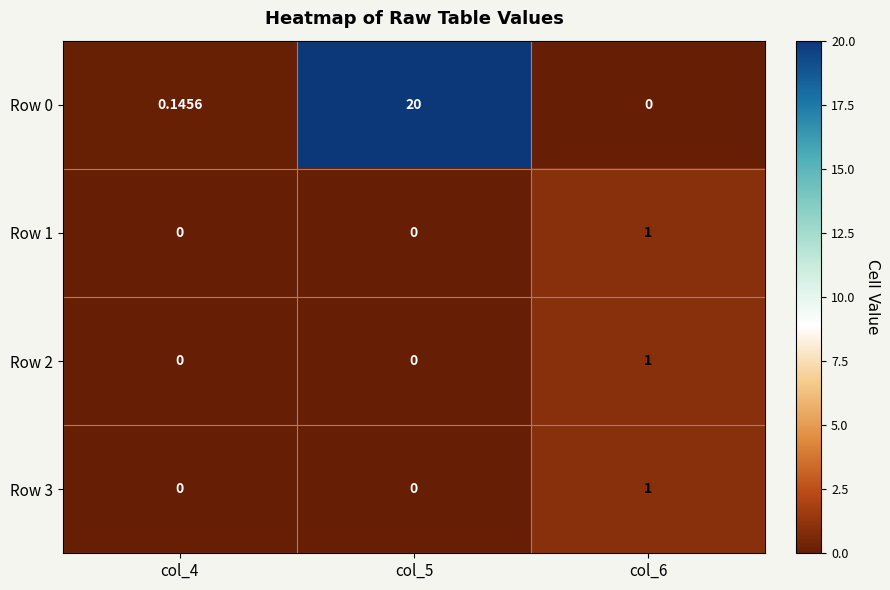

At how many categories does at least one series exceed 17?

1